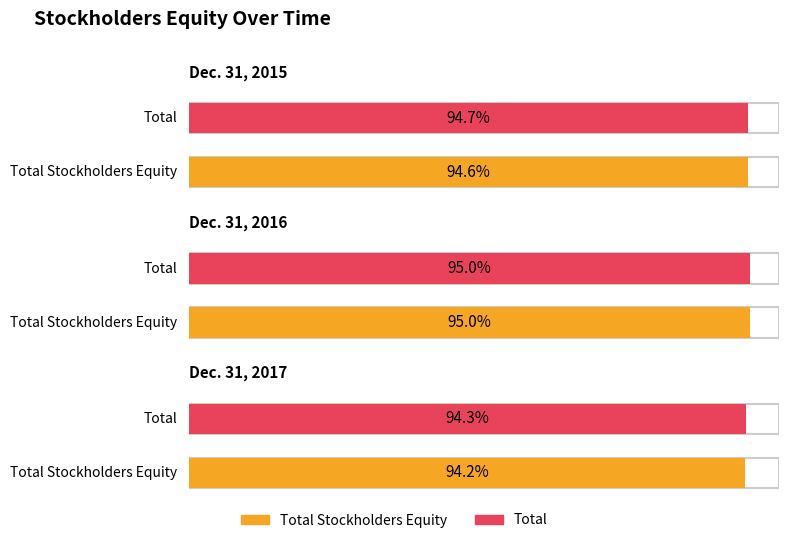

Which label corresponds to the smallest value in the chart?

Dec. 31, 2017